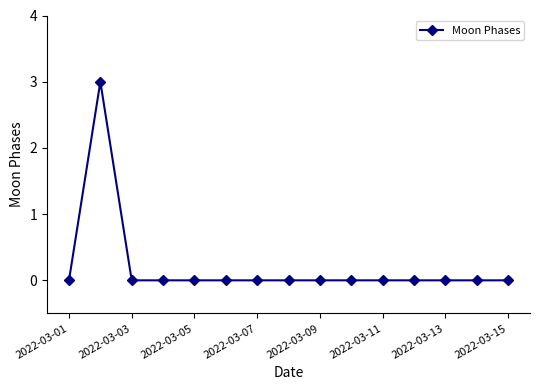

Is this an area chart (filled region under the line)?

No